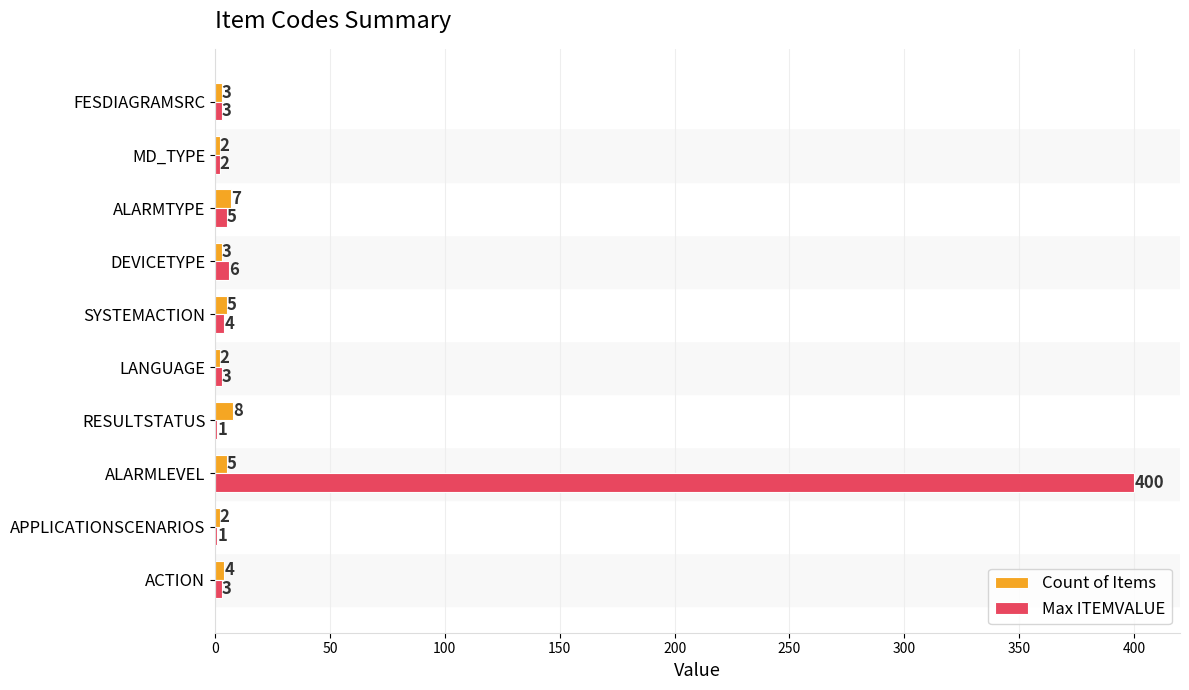

What is the sum of the Max ITEMVALUE values at ACTION and RESULTSTATUS?

4